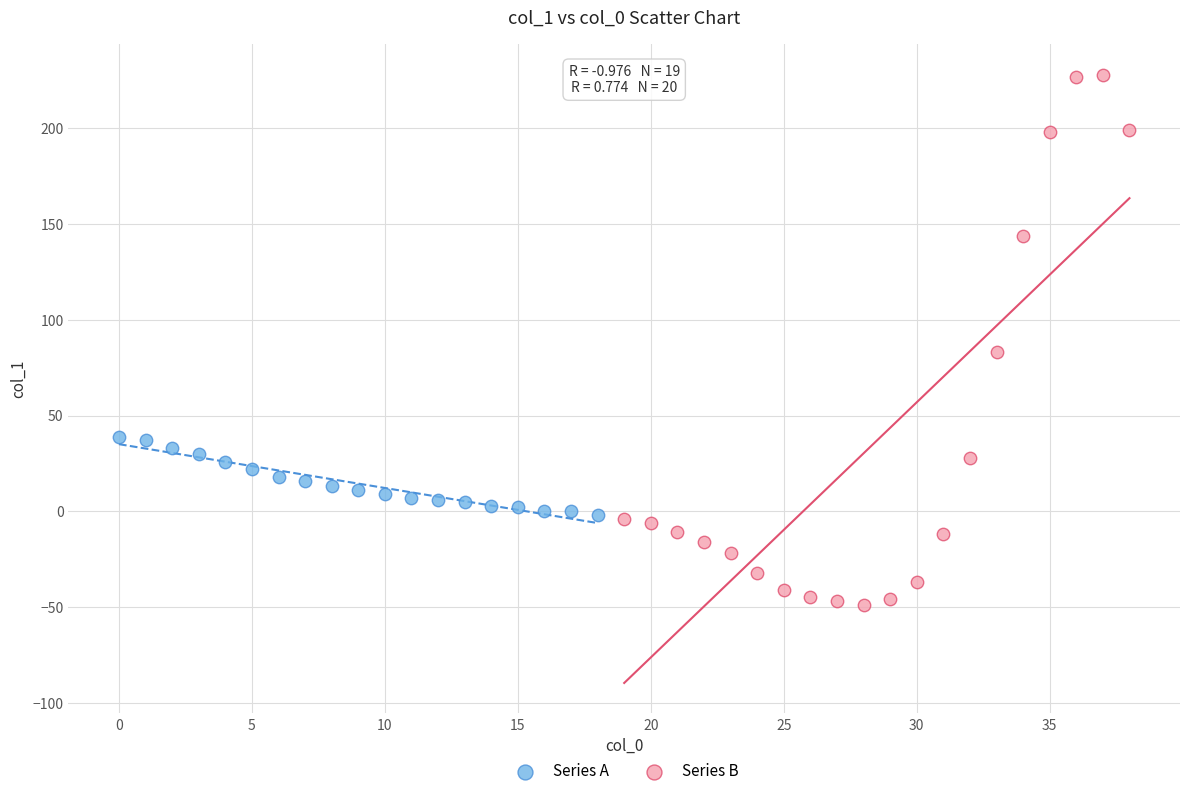

Which series has the largest Y range (max minus min)?

Series B